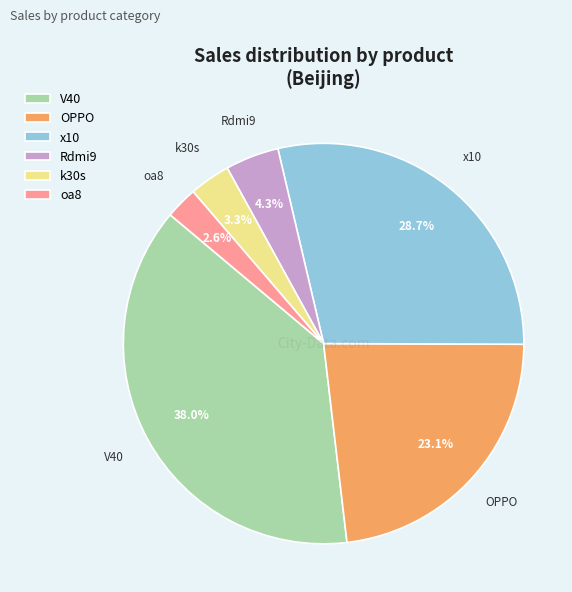

What is the smallest slice in the pie chart?

oa8